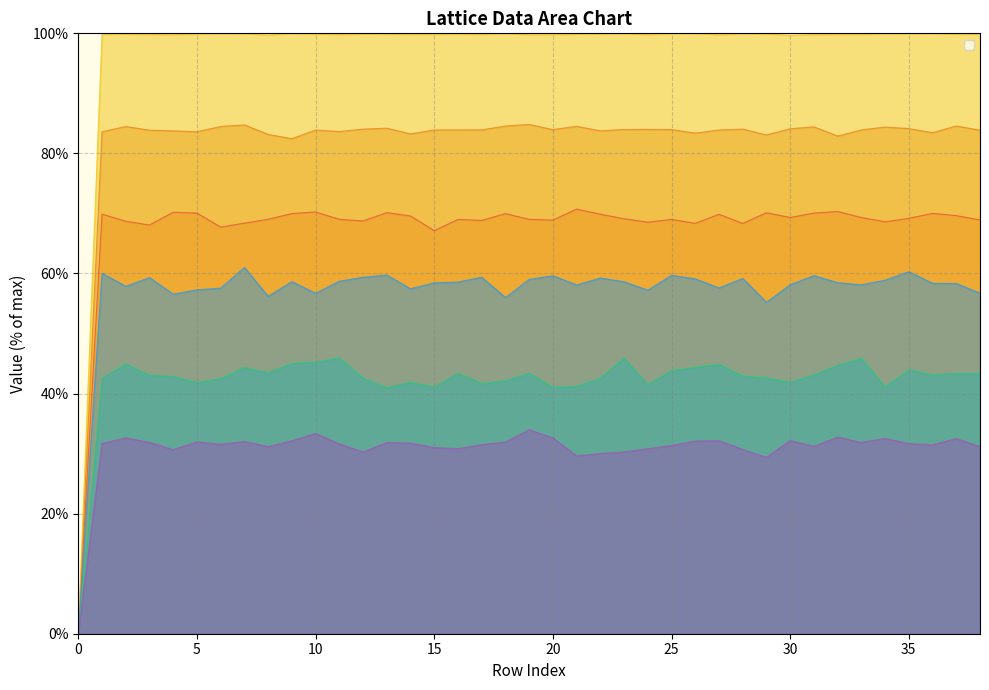

In _2, how many points are higher than both neighbors (excluding endpoints)?

11